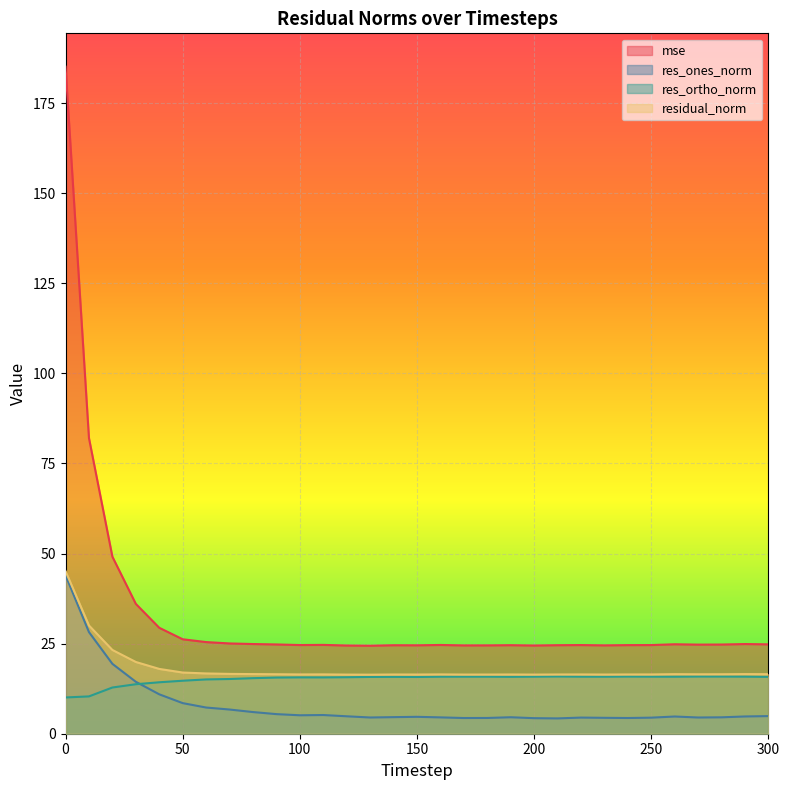

In res_ortho_norm, how many points are higher than both neighbors (excluding endpoints)?

6